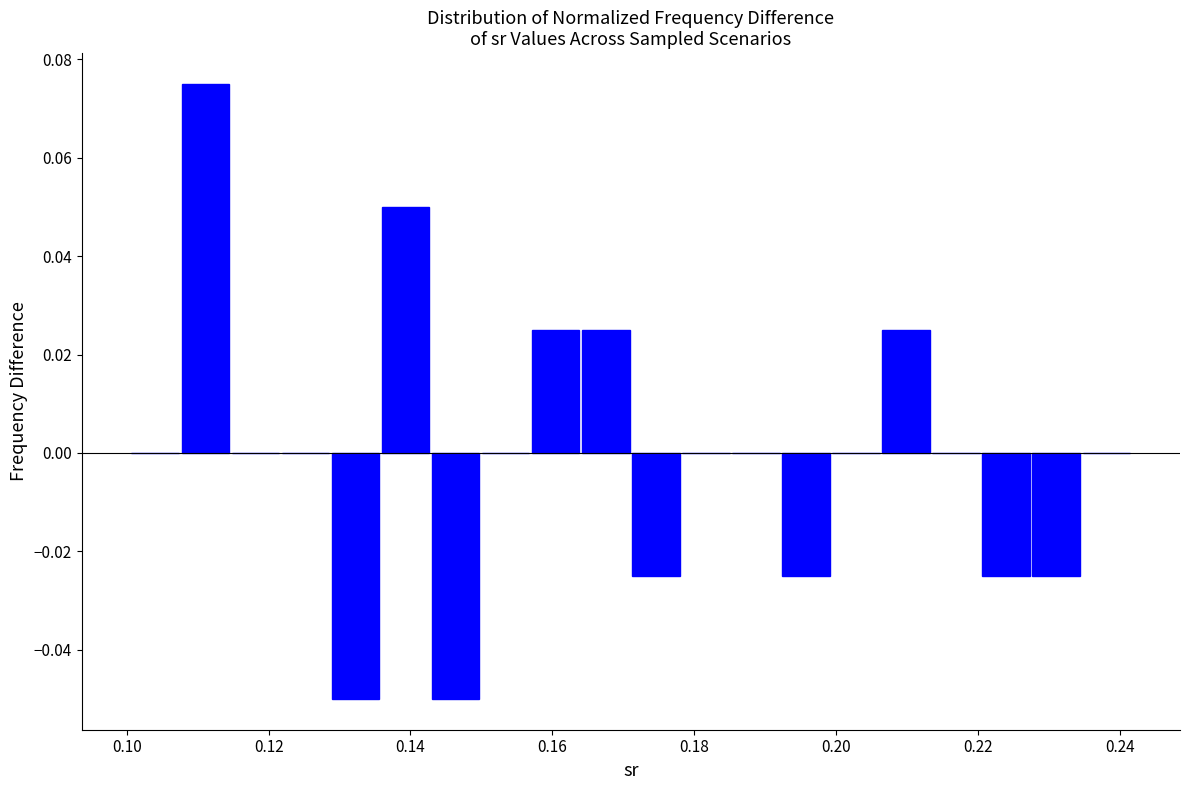

Around what value on the x-axis is the tallest bar? Give the approximate position of its centre, as read against the axis.

0.112